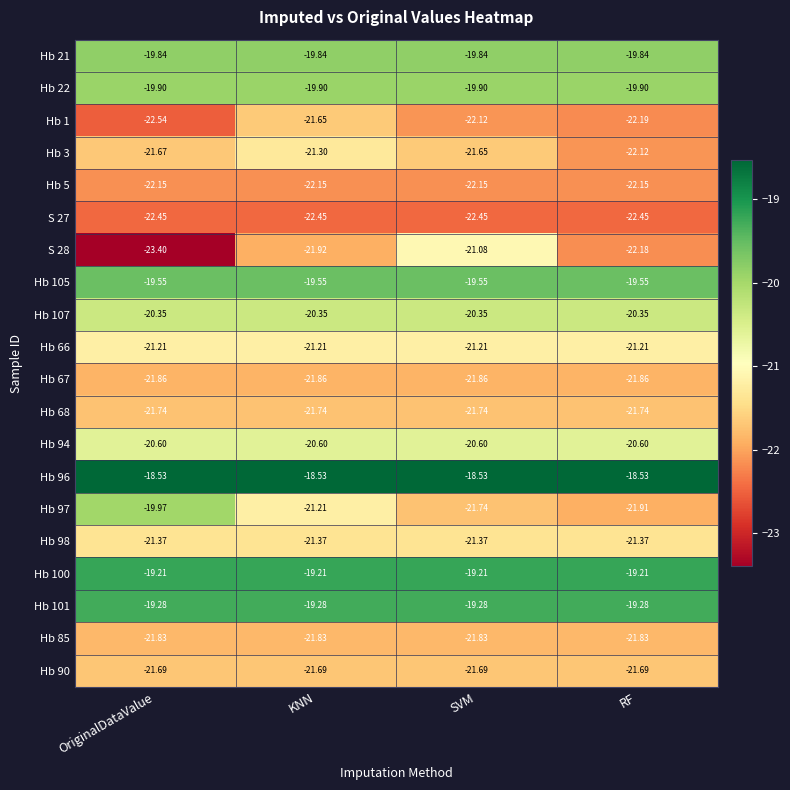

Where is Hb 3 nearest to the value -21?

KNN